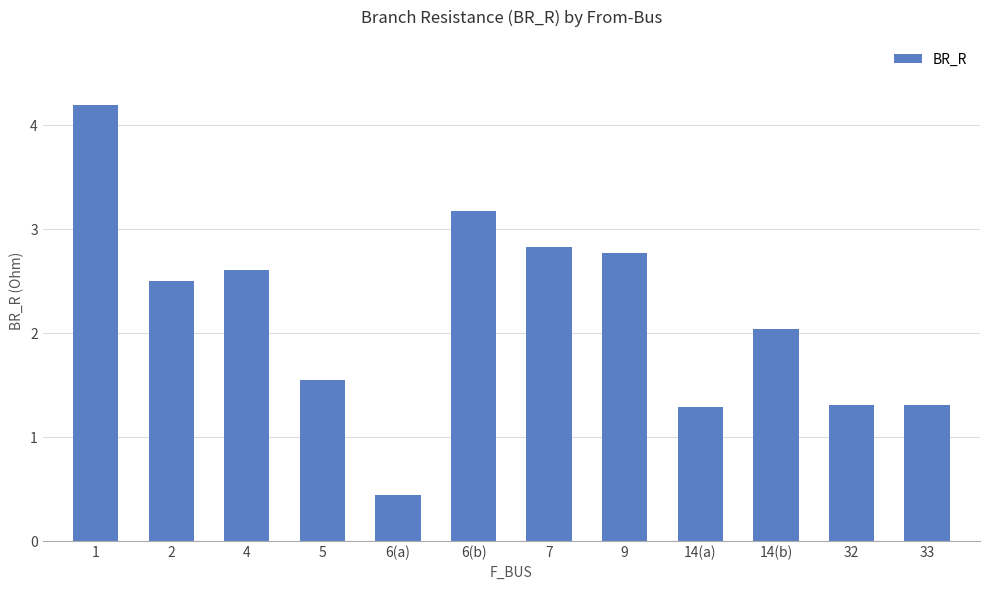

What is the label of the 11th bar from the right?

2